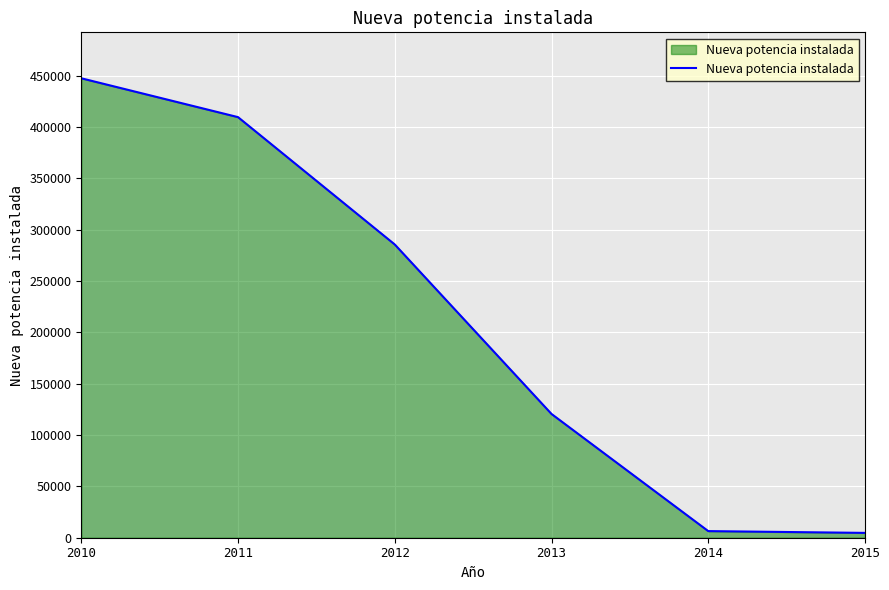

What value does the data have at 2010?

447321.9